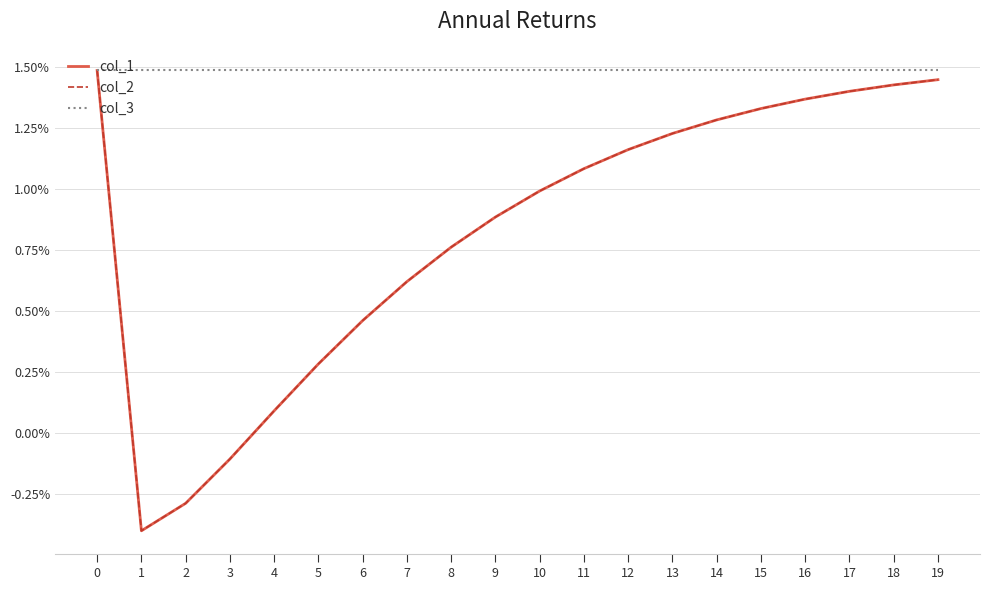

Which series has the largest total across all categories?

col_3